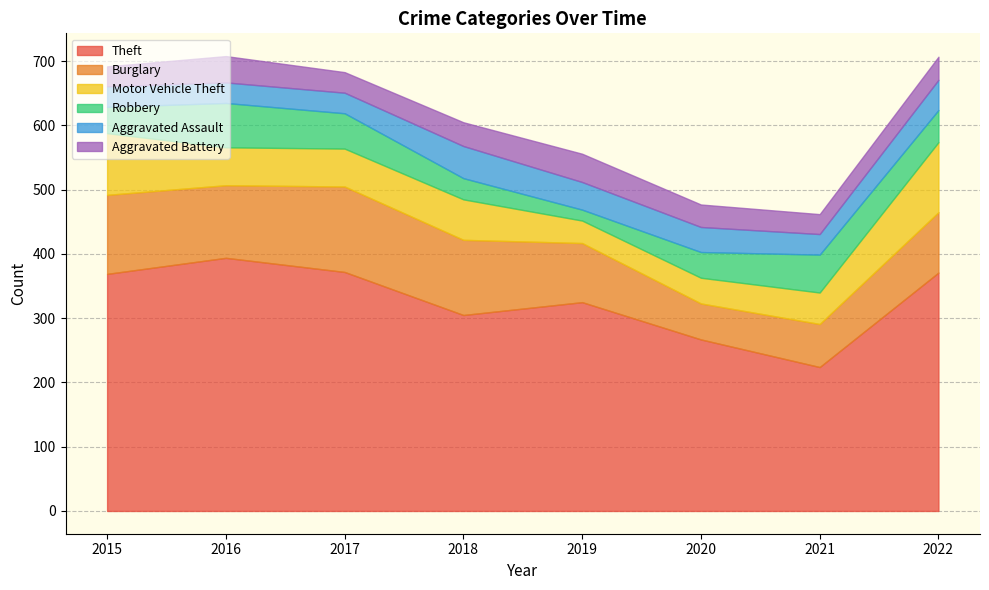

Is it true that Aggravated Battery equals 20 at 2020?

False